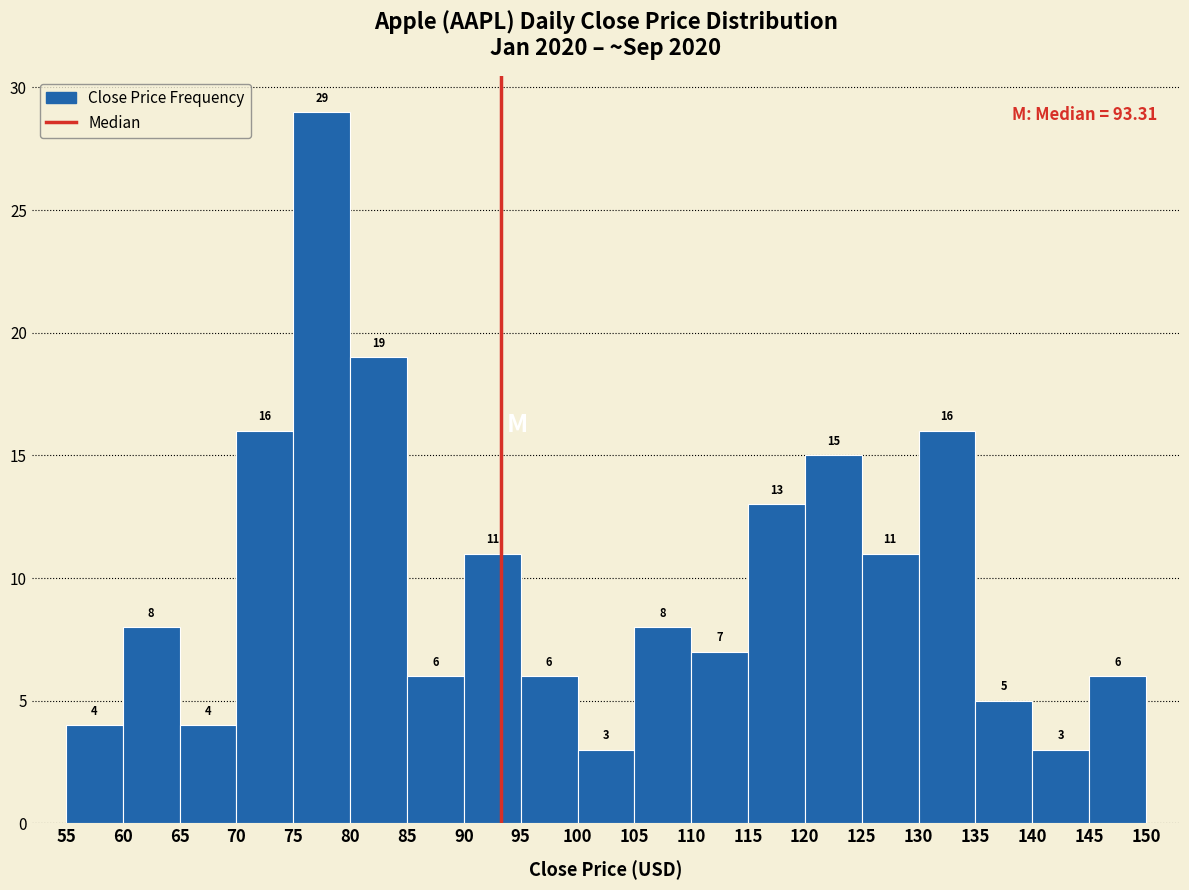

Which range on the x-axis has the tallest bar?

75 to 80